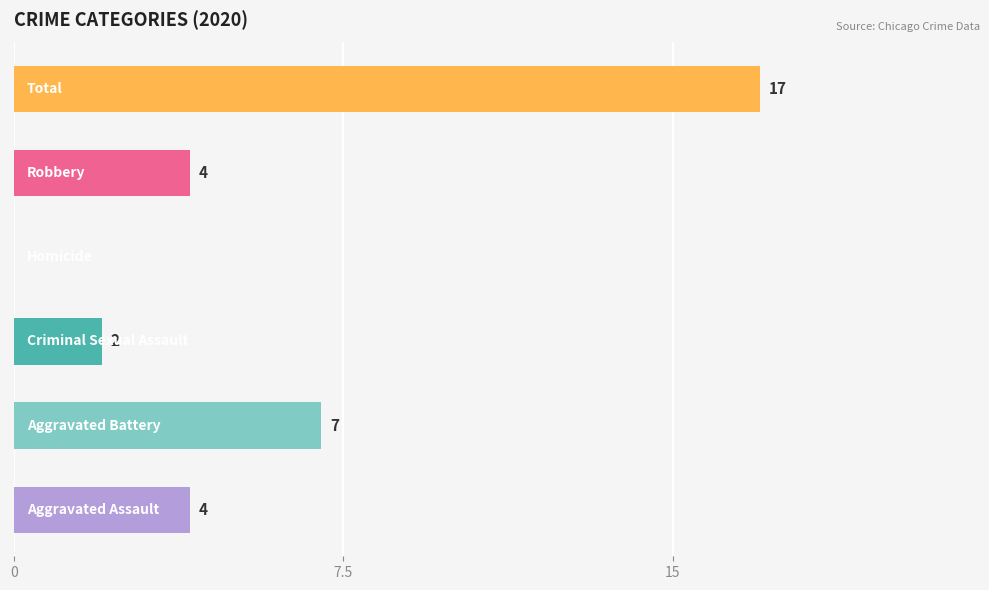

How many values are between 2 and 7?

4